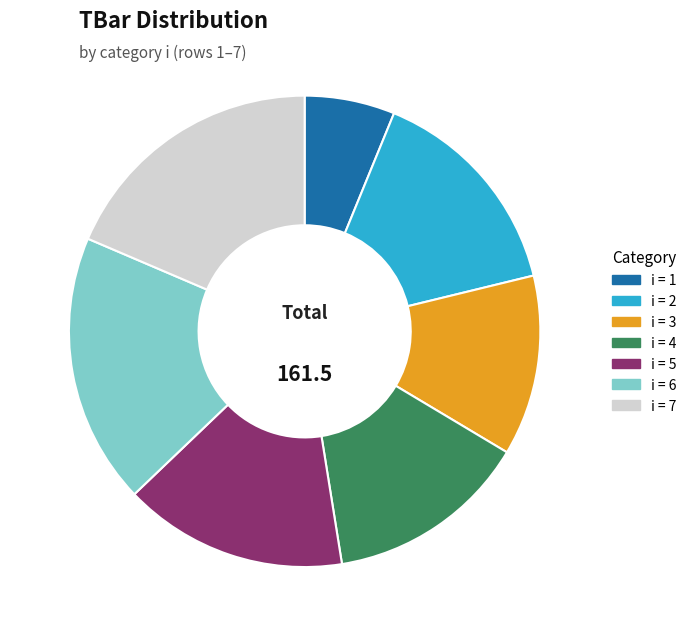

Does any single category account for the majority?

No